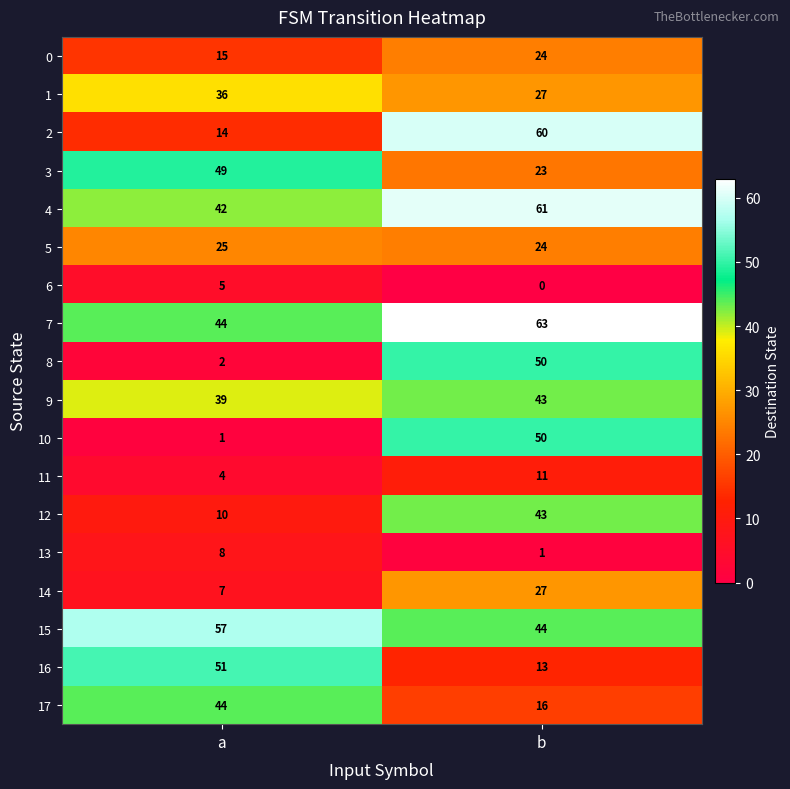

What value does the 12 series have at a, to the nearest 10?

10